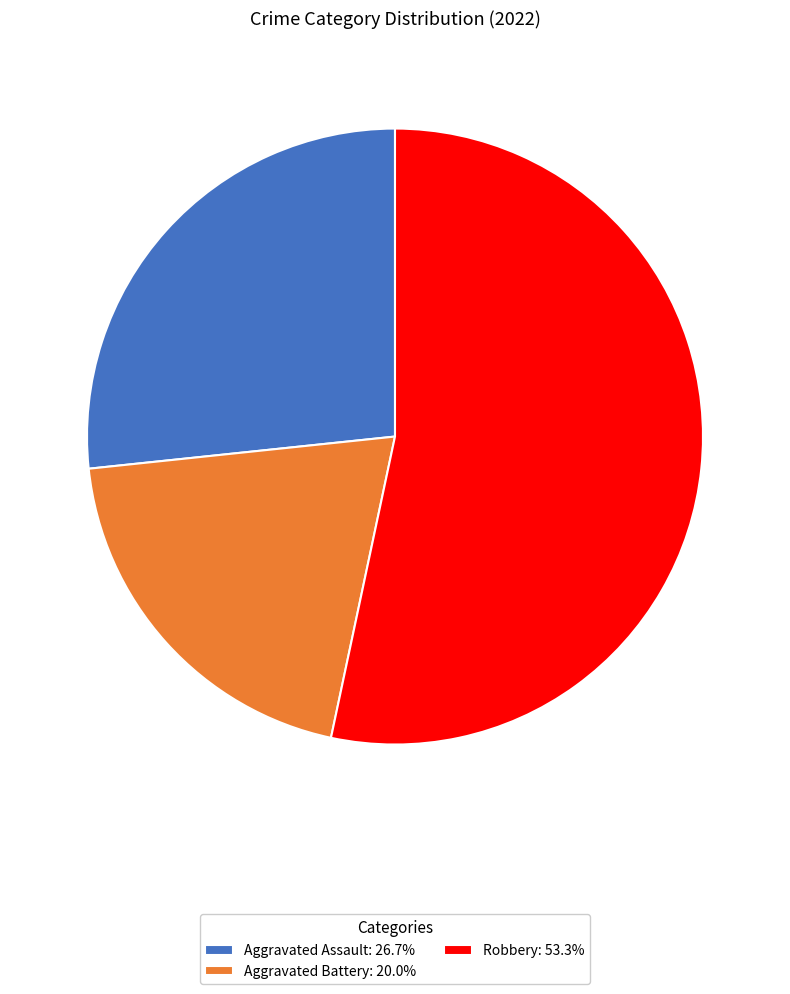

Does any single category account for the majority?

Yes